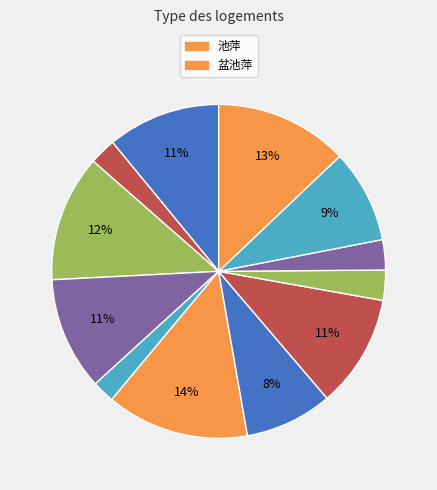

How many segments does this pie chart have?

12